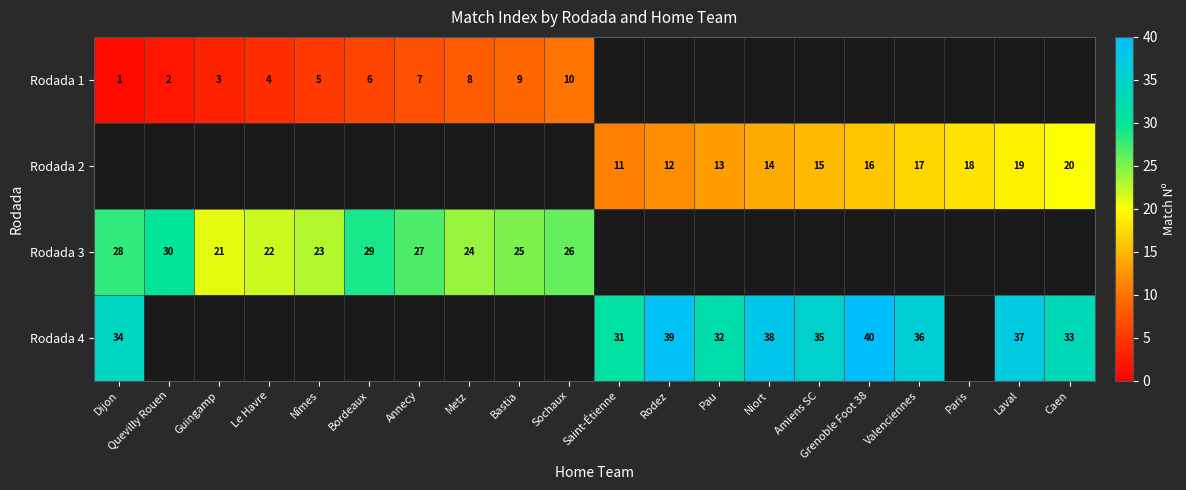

The Rodada 4 series shows 23.8 at Amiens SC. True or false?

False